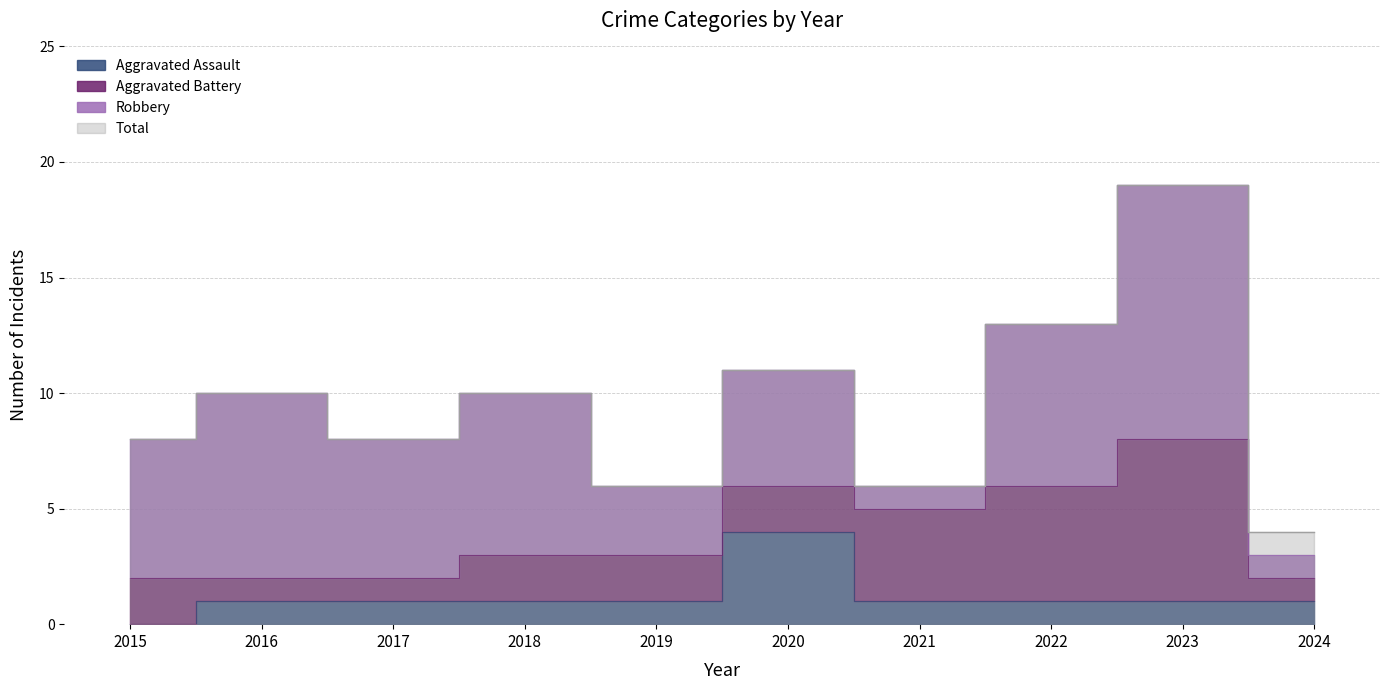

Where does the Aggravated Assault series first go above 1?

2020